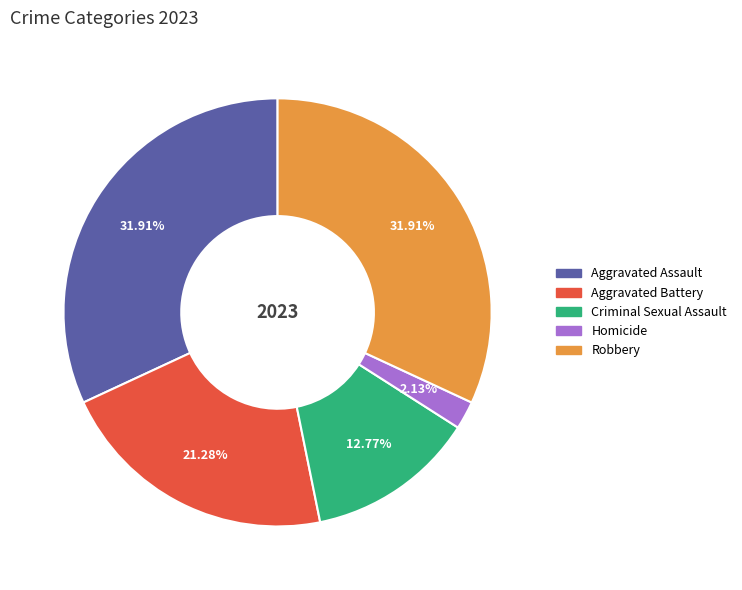

Between Aggravated Battery and Homicide, which is larger?

Aggravated Battery